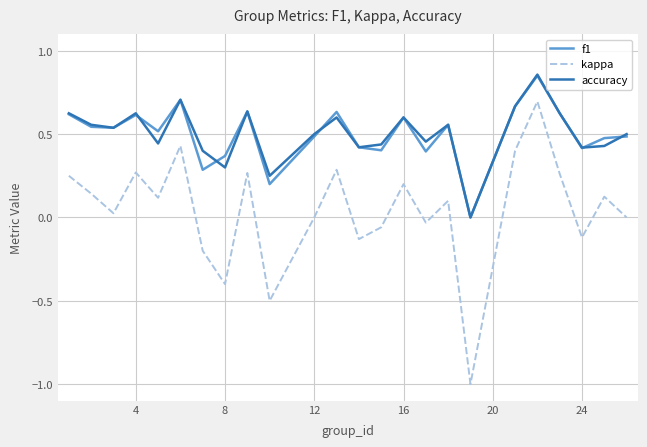

Count the f1 values in the range 0 to 1.

24